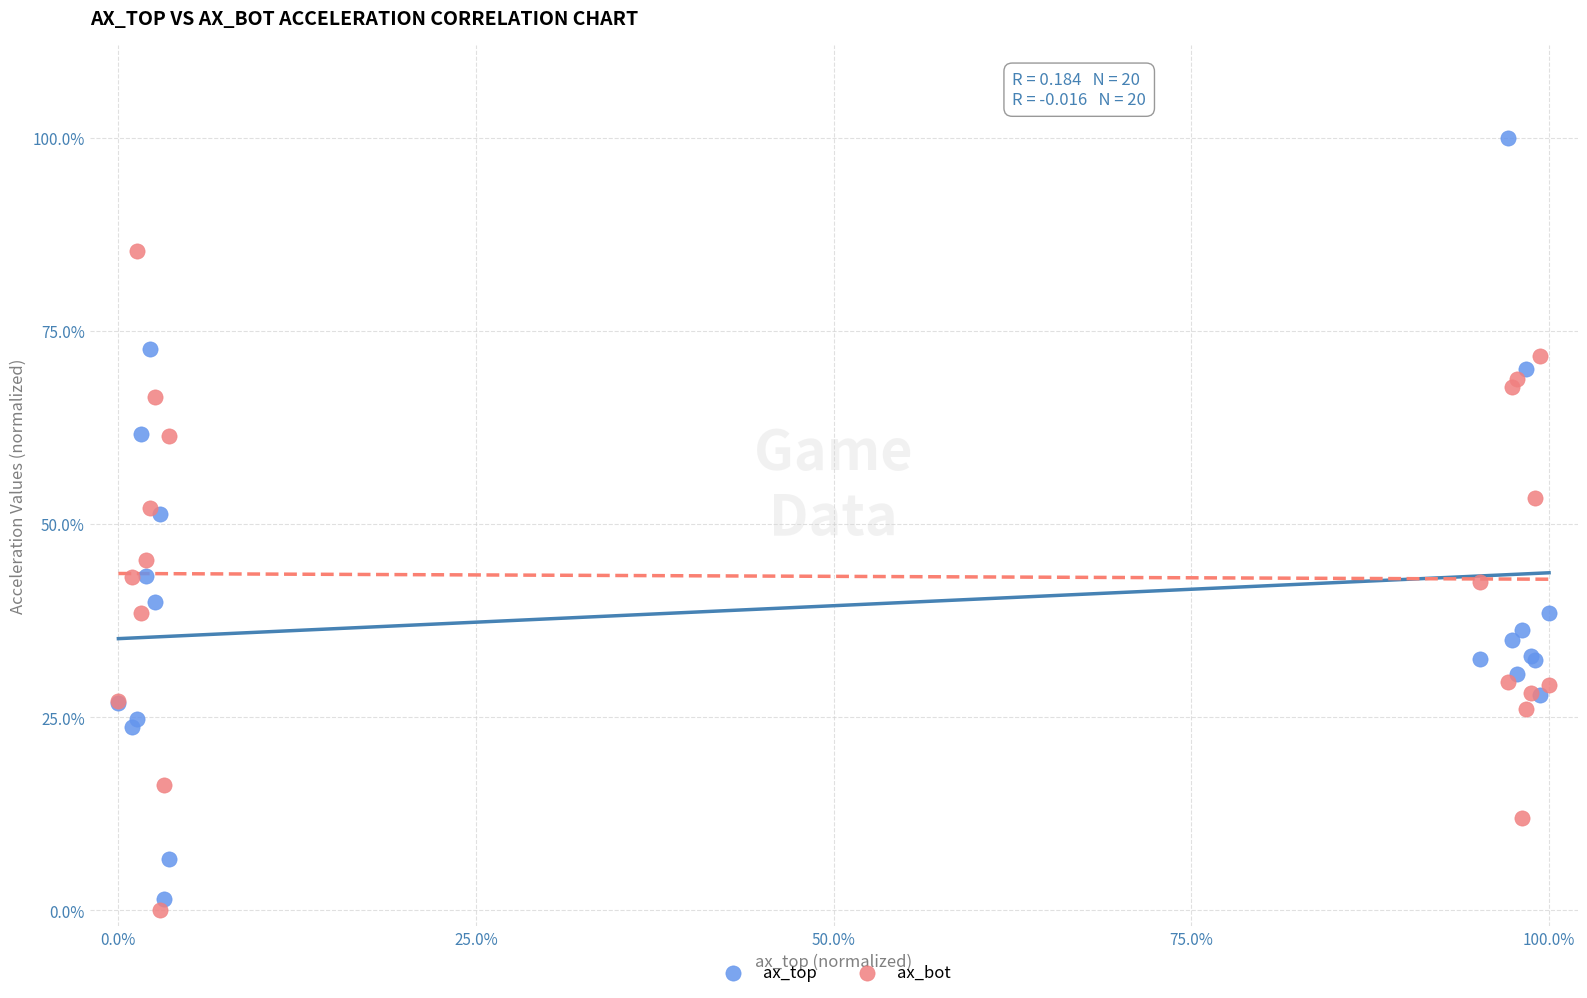

What are all the series names shown in the legend?

ax_top, ax_bot